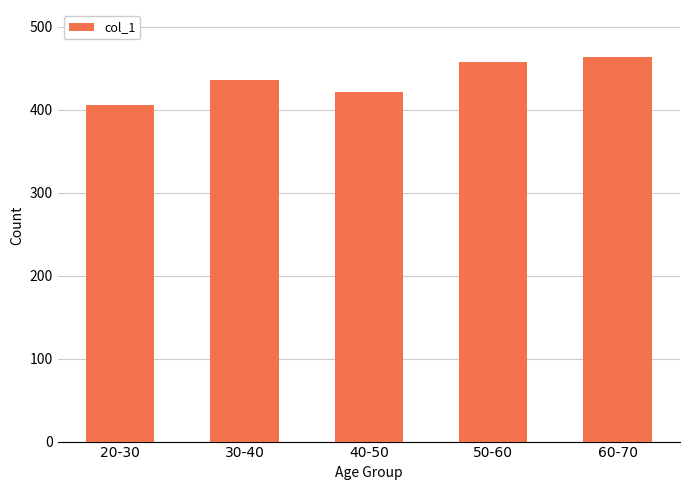

What is the change in value from 20-30 to 50-60?

+52